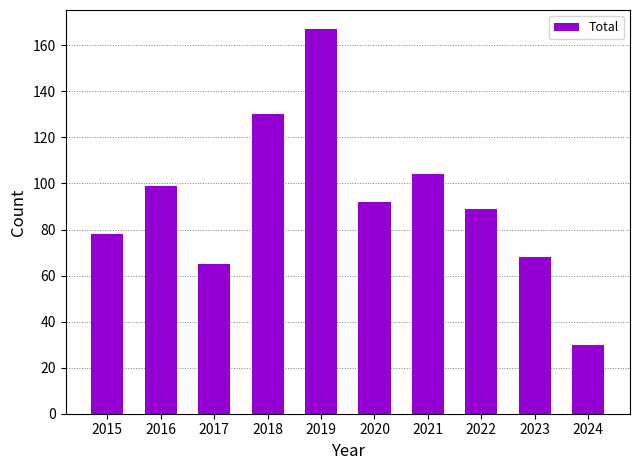

What is the value of the 7th bar from the left?

104